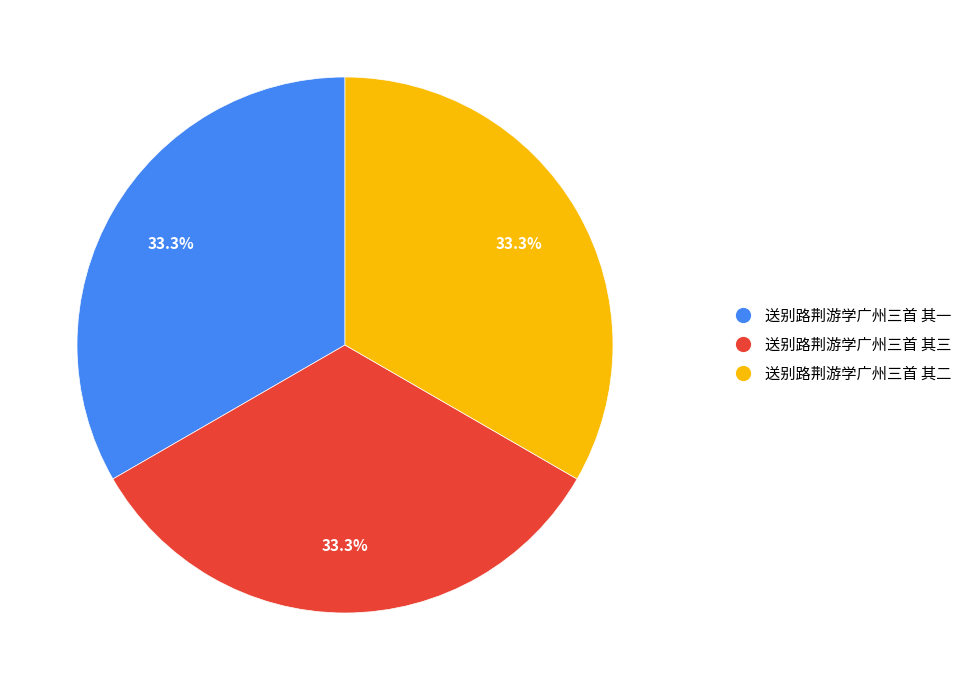

Approximately how many times larger is the value at 送别路荆游学广州三首 其三 compared to 送别路荆游学广州三首 其一?

1.0